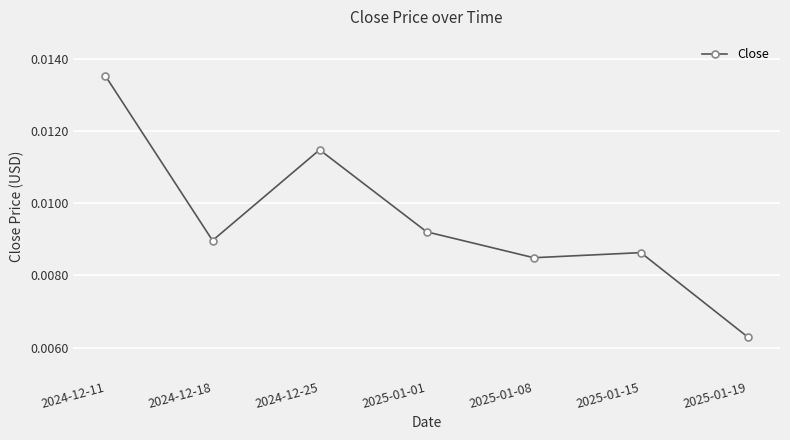

Rank the categories by value from highest to lowest.

2024-12-11, 2024-12-25, 2025-01-01, 2024-12-18, 2025-01-15, 2025-01-08, 2025-01-19